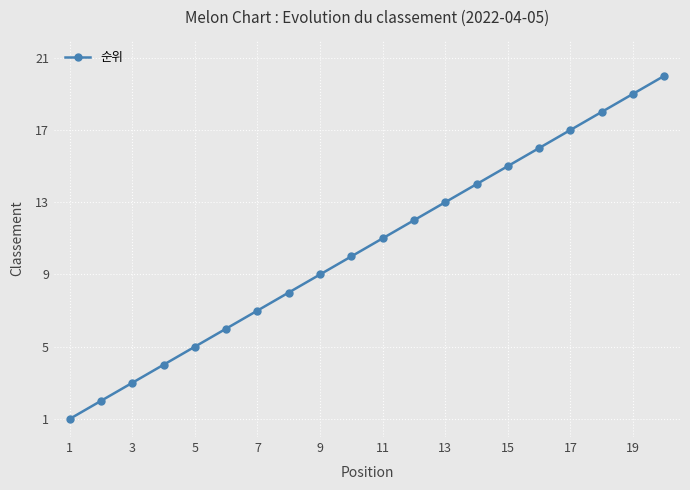

What is the sum of all values?

210